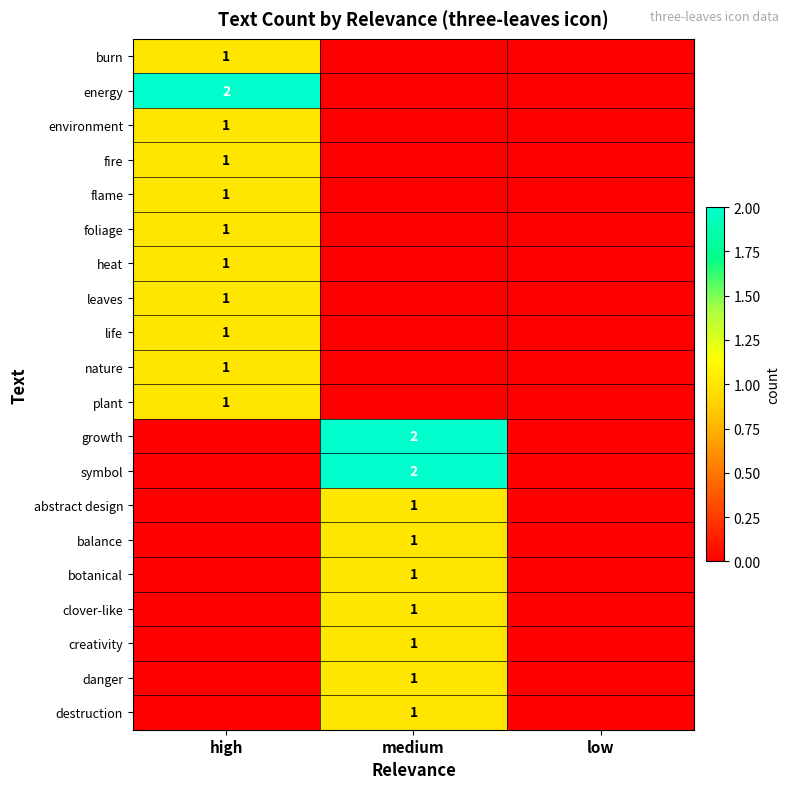

Is it true that foliage equals 0 at high?

False